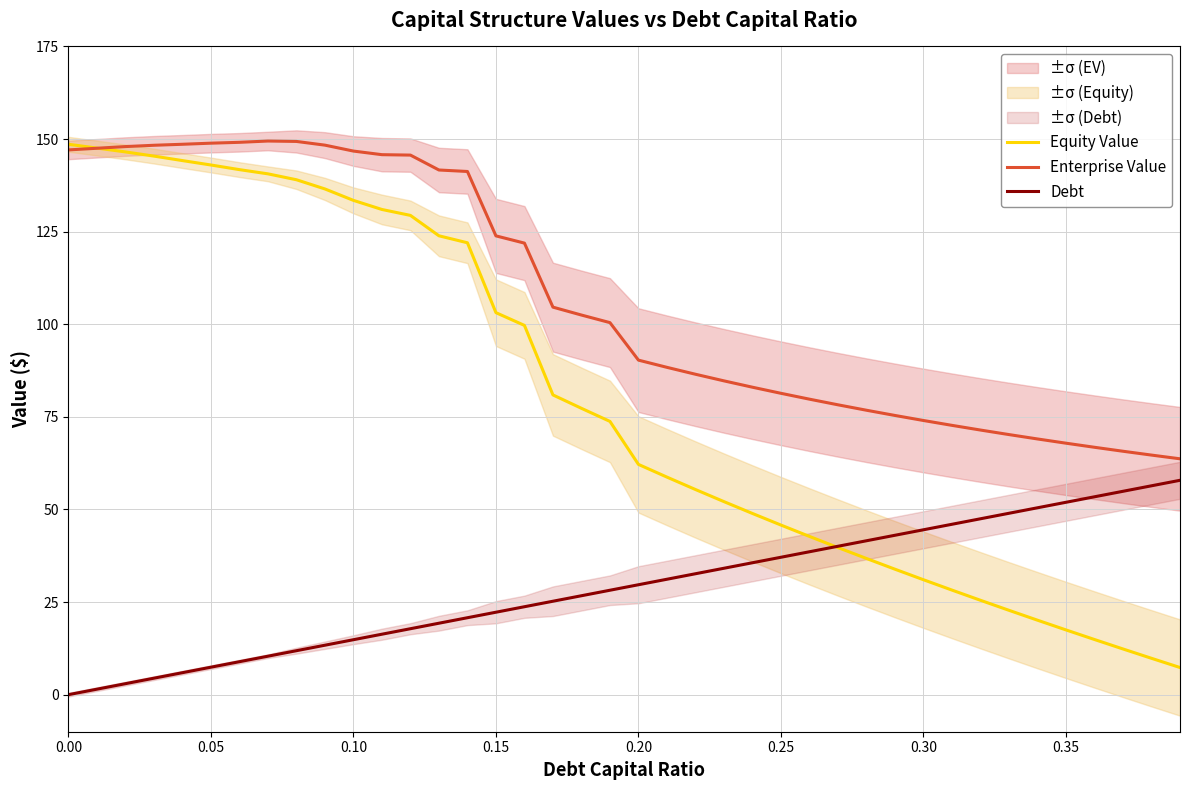

How many values in Debt are above zero?

39